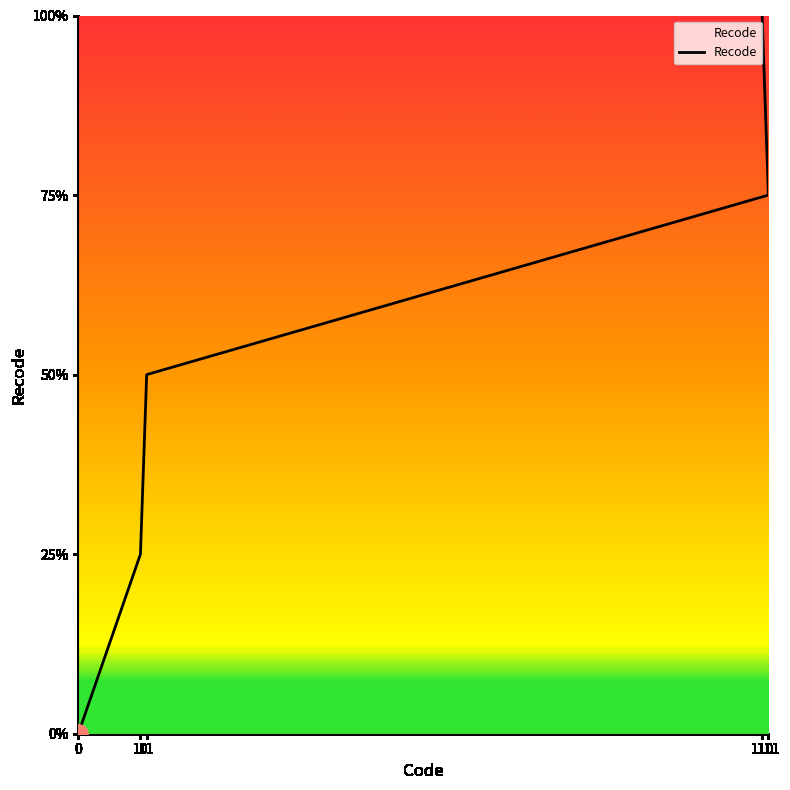

What position from the right is 10?

4